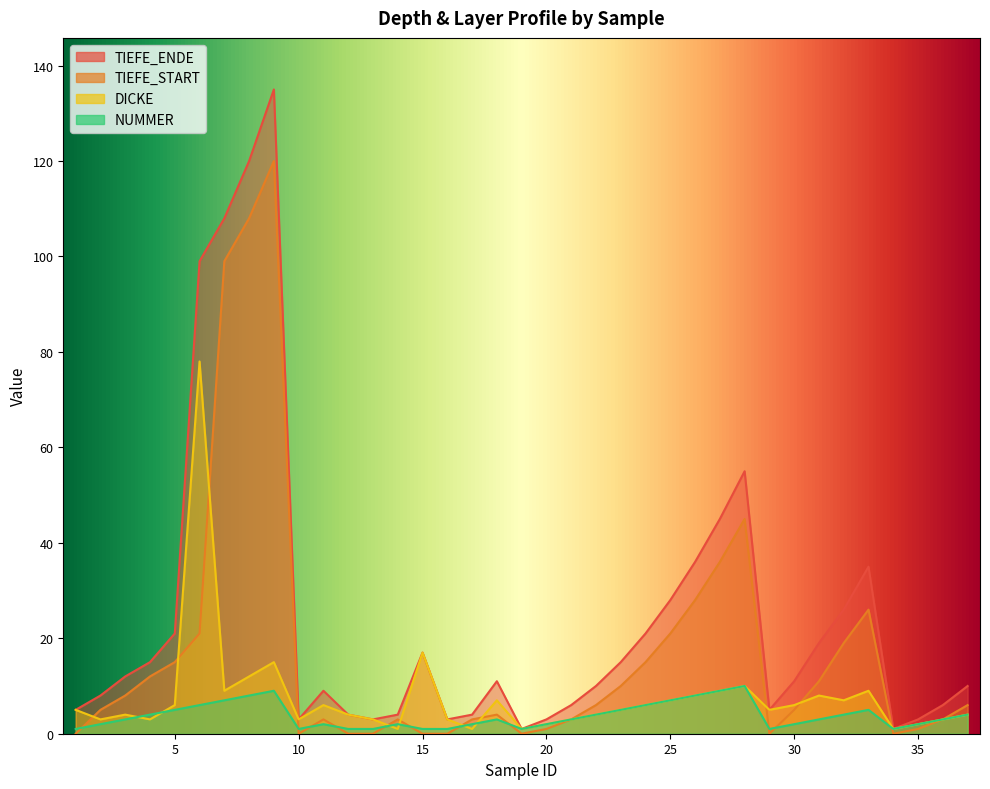

At which category does DICKE reach its first local valley?

2